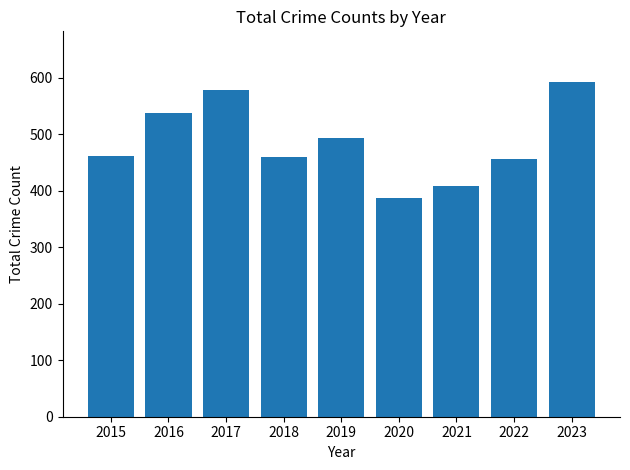

What is the difference between the maximum and minimum values?

206